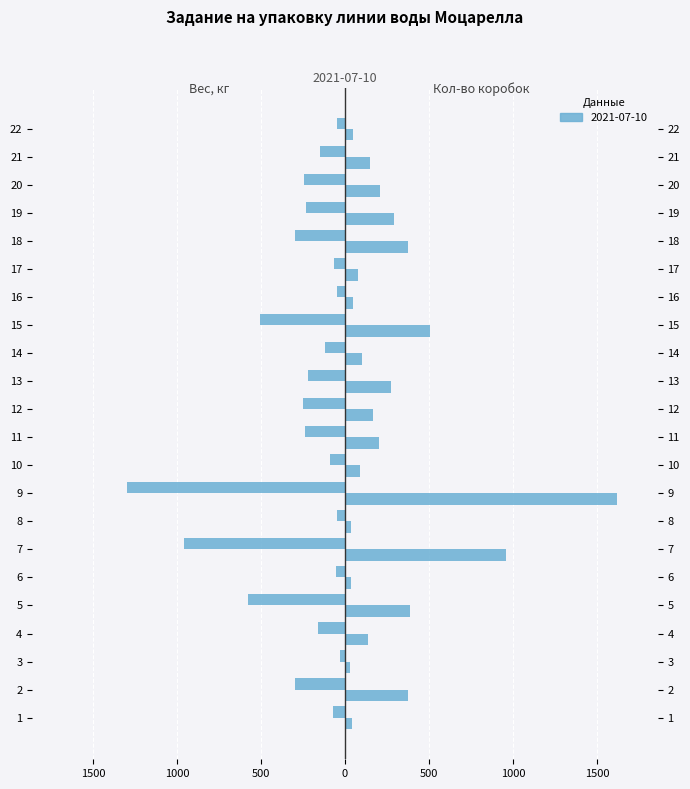

Count the number of categories in the chart.

22